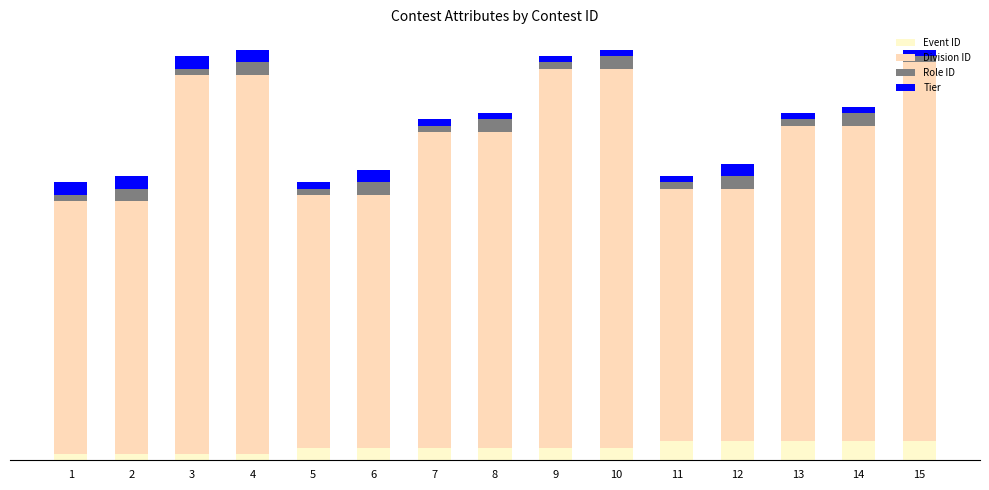

What is the total value across all series at 6?

46